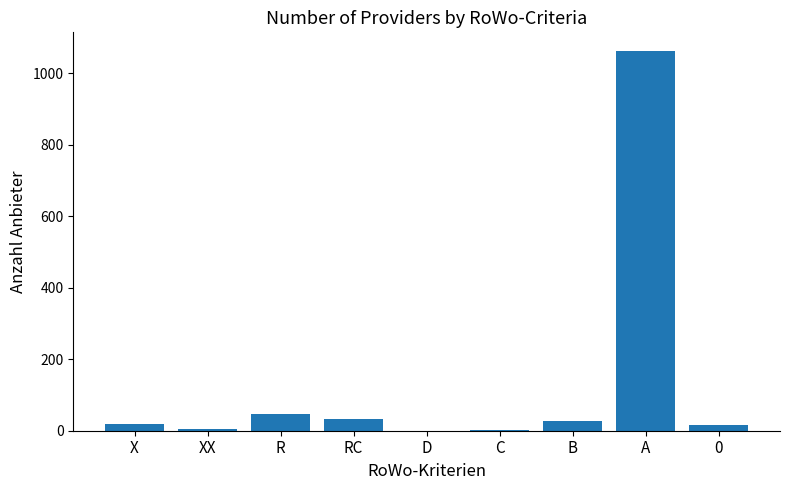

Between R and 0, which is larger?

R